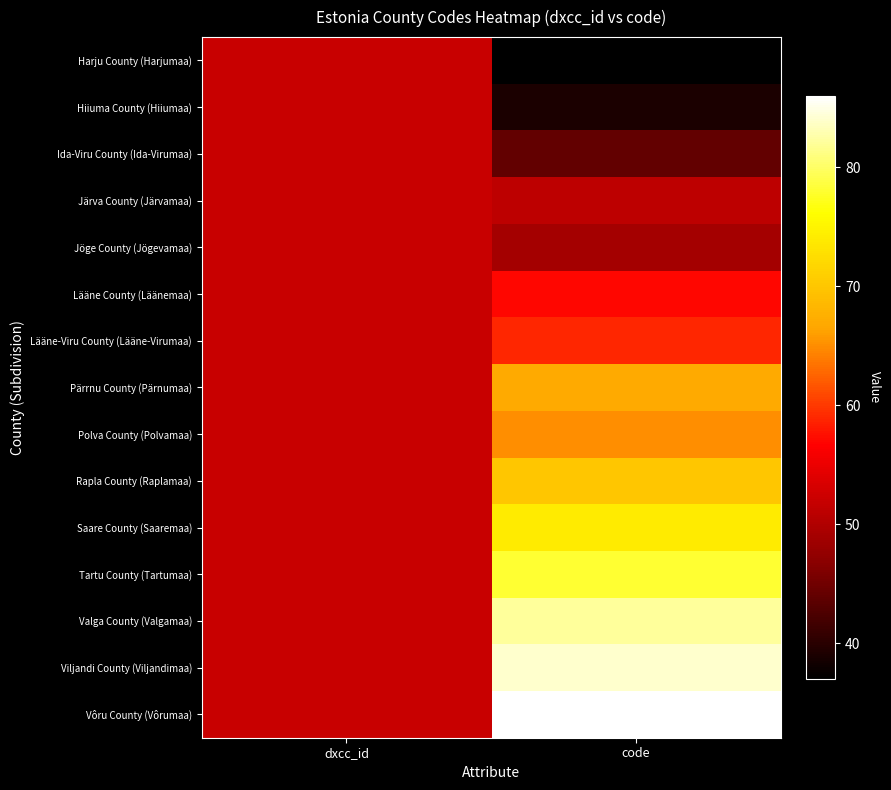

How many distinct data groups are displayed?

15